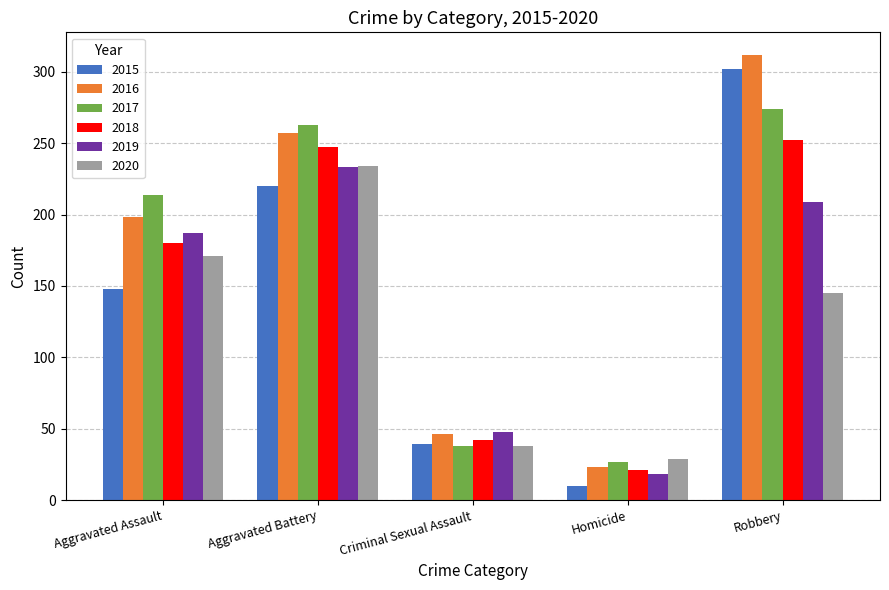

Rank the categories by 2015 value from highest to lowest.

Robbery, Aggravated Battery, Aggravated Assault, Criminal Sexual Assault, Homicide